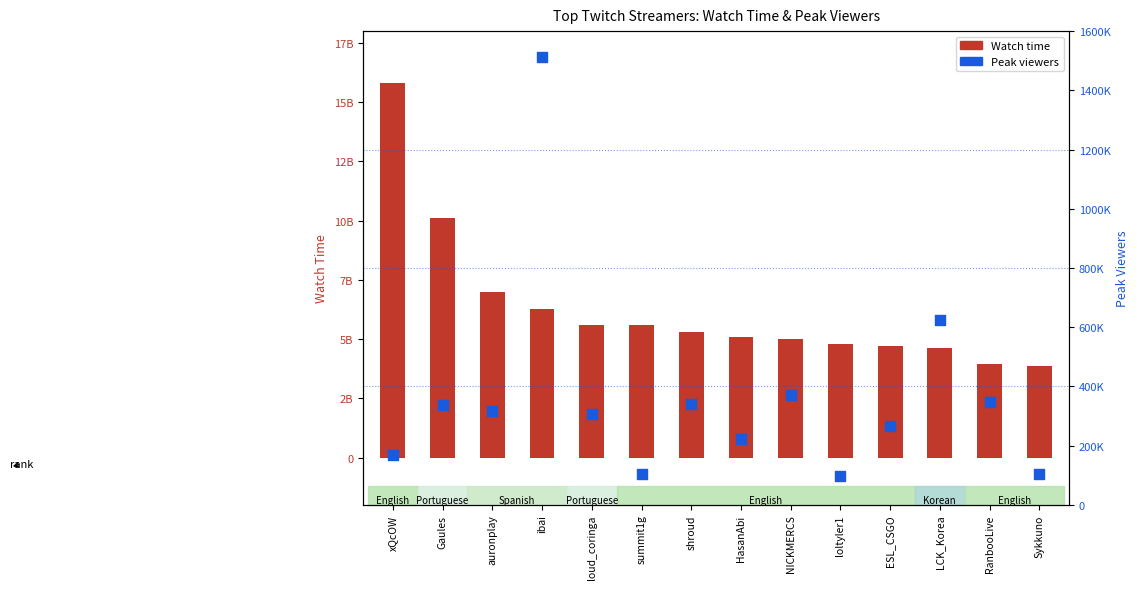

Is the value of Peak viewers at shroud greater than the value of Watch time at LCK_Korea?

No